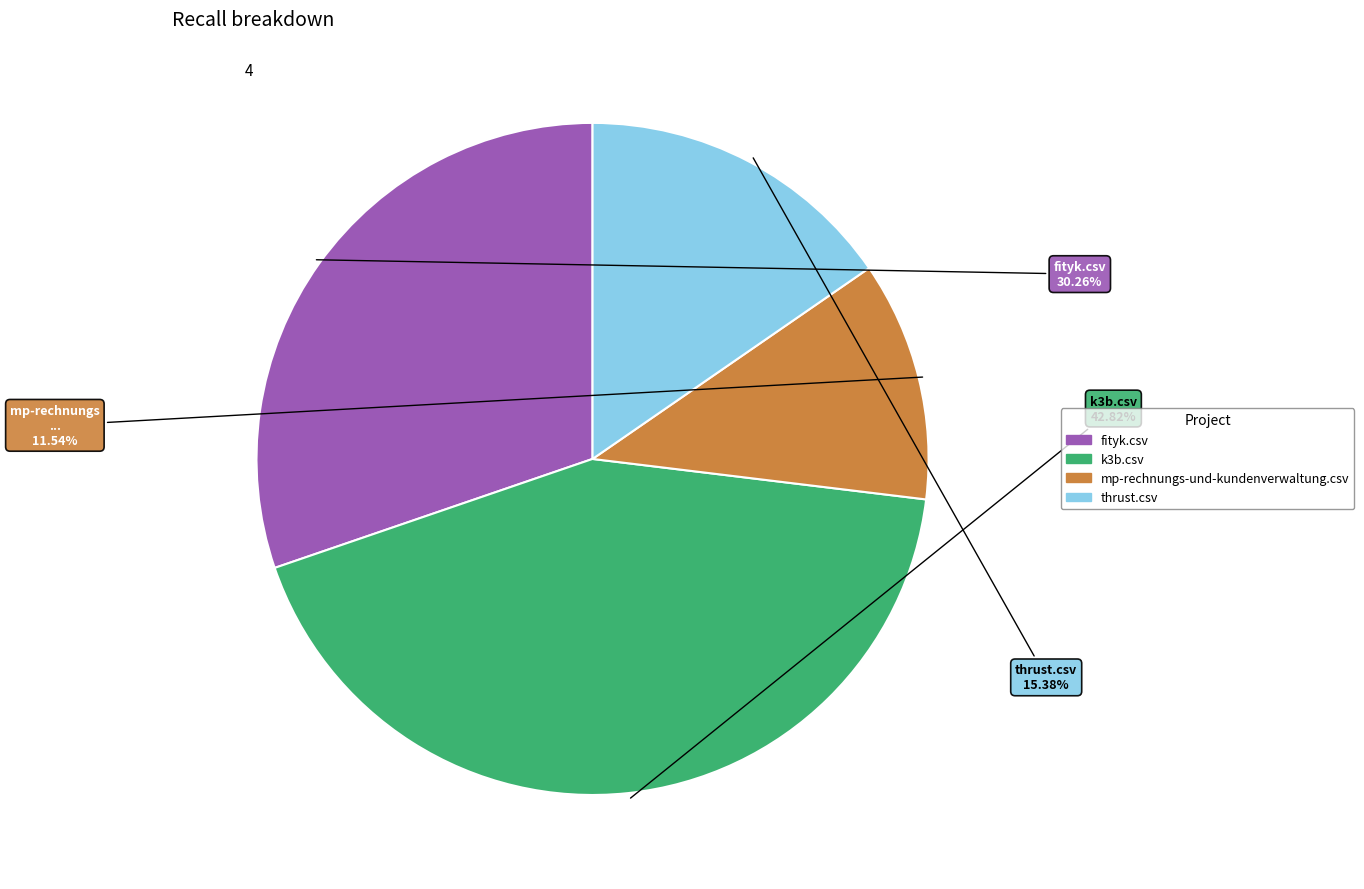

Rank the categories by value from lowest to highest.

mp-rechnungs-und-kundenverwaltung.csv, thrust.csv, fityk.csv, k3b.csv